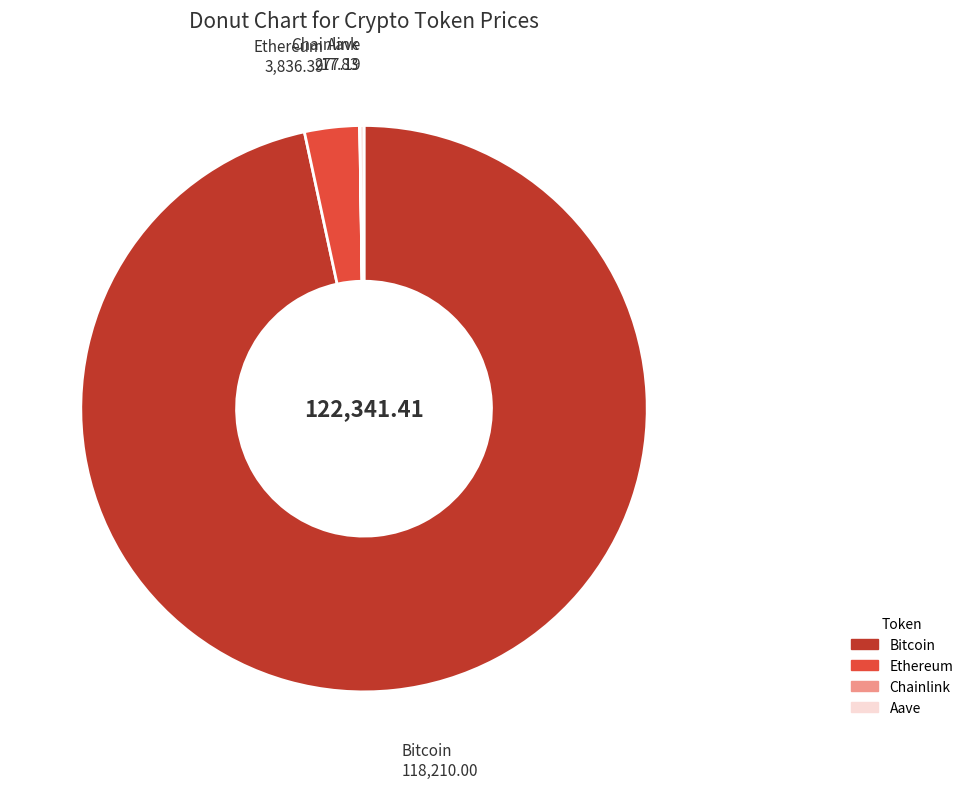

Is there a majority slice in this chart?

Yes